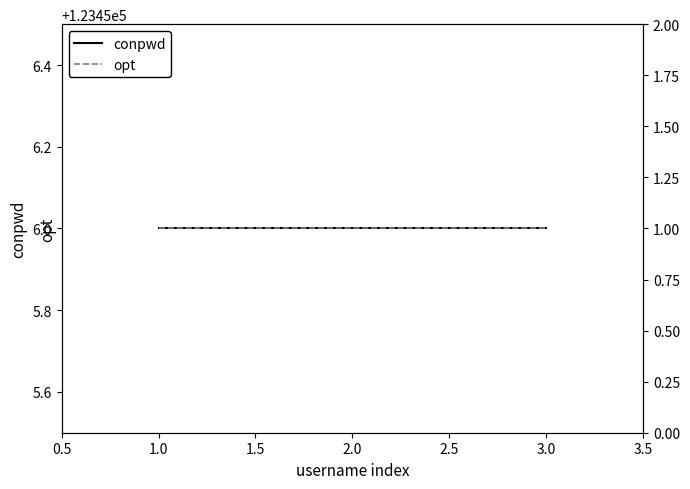

Reading left to right, list all the values displayed in this chart.

conpwd: 123456	123456	123456
opt: 1	1	1